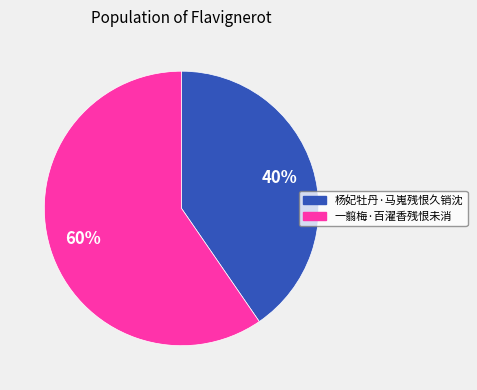

Which category has the smallest portion of the pie?

杨妃牡丹·马嵬残恨久销沈